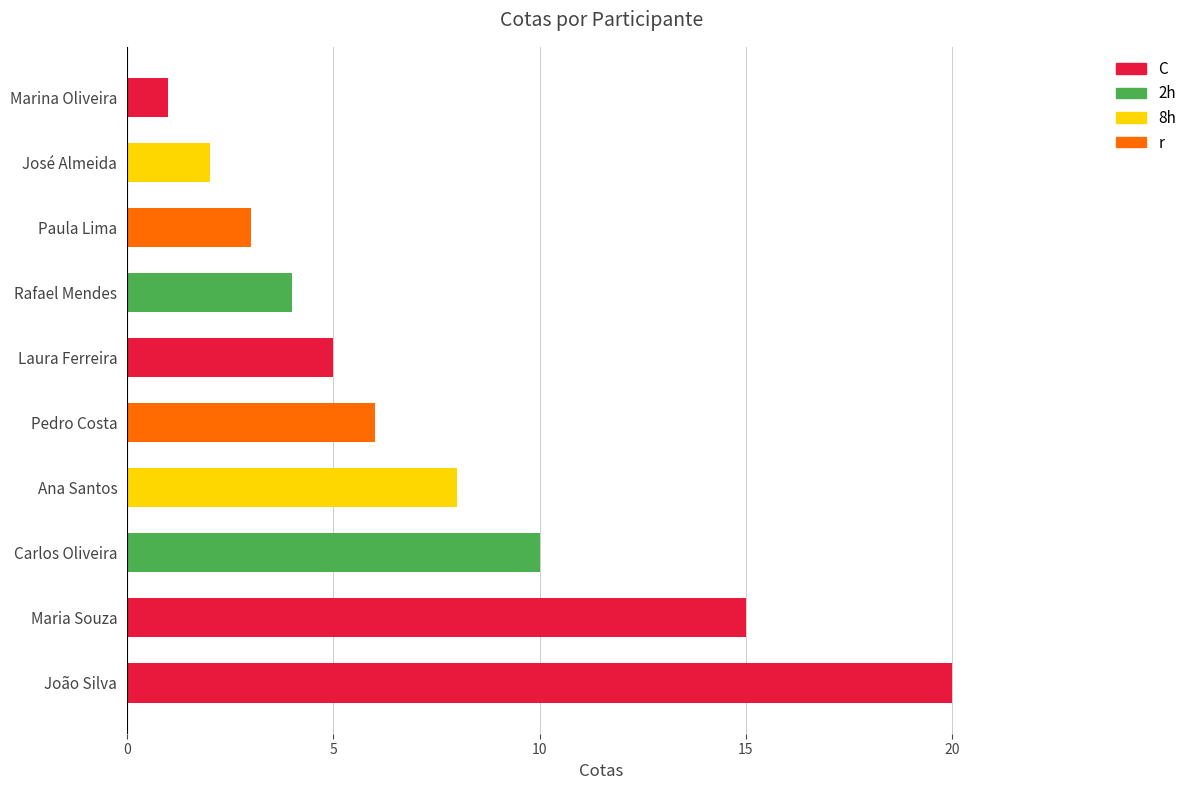

List the labels in order of value, largest first.

João Silva, Maria Souza, Carlos Oliveira, Ana Santos, Pedro Costa, Laura Ferreira, Rafael Mendes, Paula Lima, José Almeida, Marina Oliveira